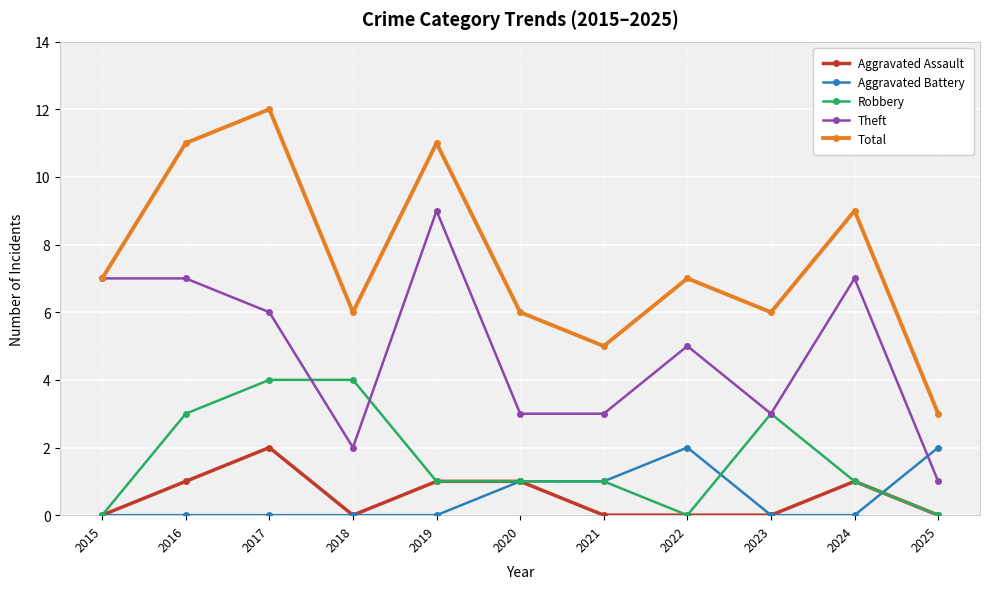

What are all the series names shown in the legend?

Aggravated Assault, Aggravated Battery, Robbery, Theft, Total